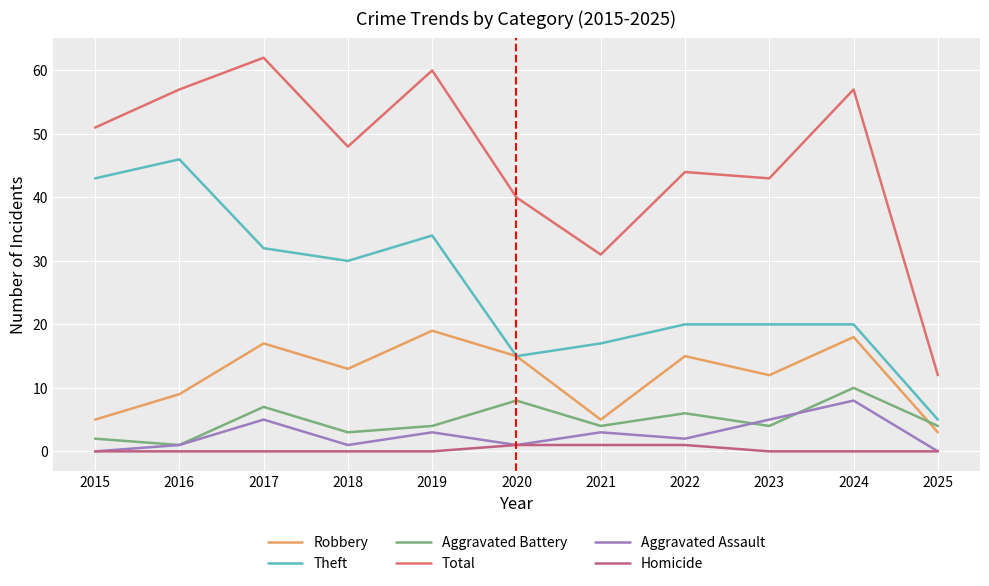

Does the chart have visible grid lines?

Yes